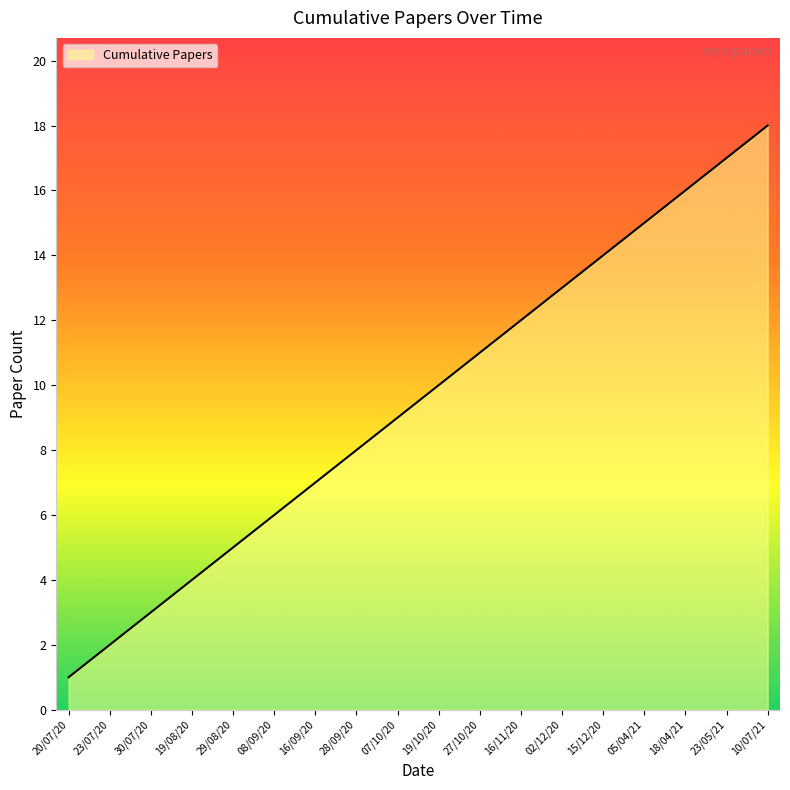

Reading left to right, transcribe all the data shown in this chart.

1	2	3	4	5	6	7	8	9	10	11	12	13	14	15	16	17	18